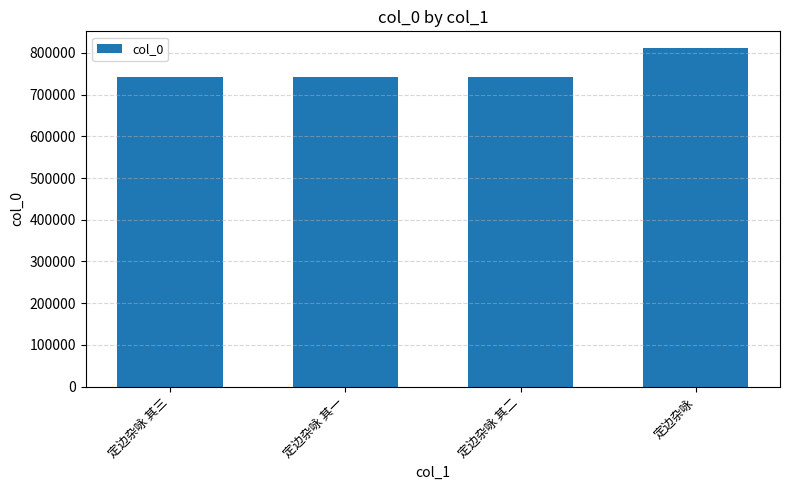

What is the label of the 1st bar from the right?

定边杂咏